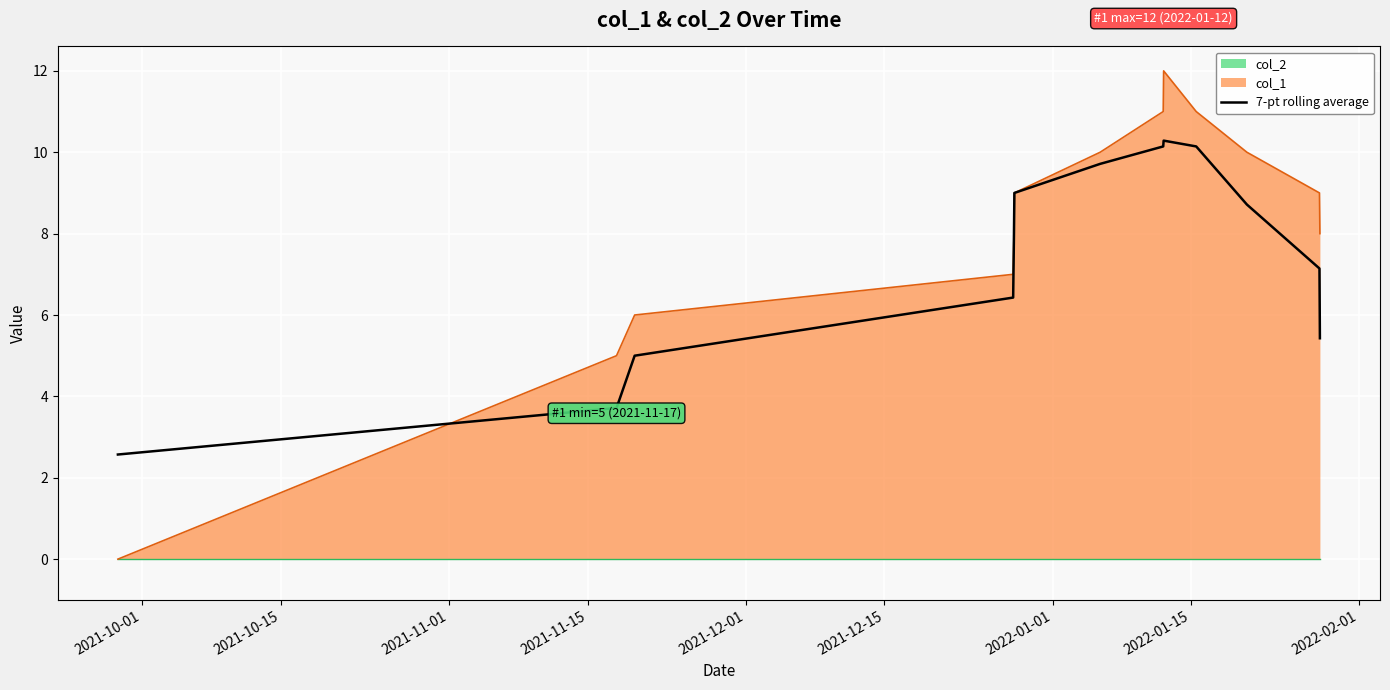

What is the minimum value for 7-pt rolling average?

2.6